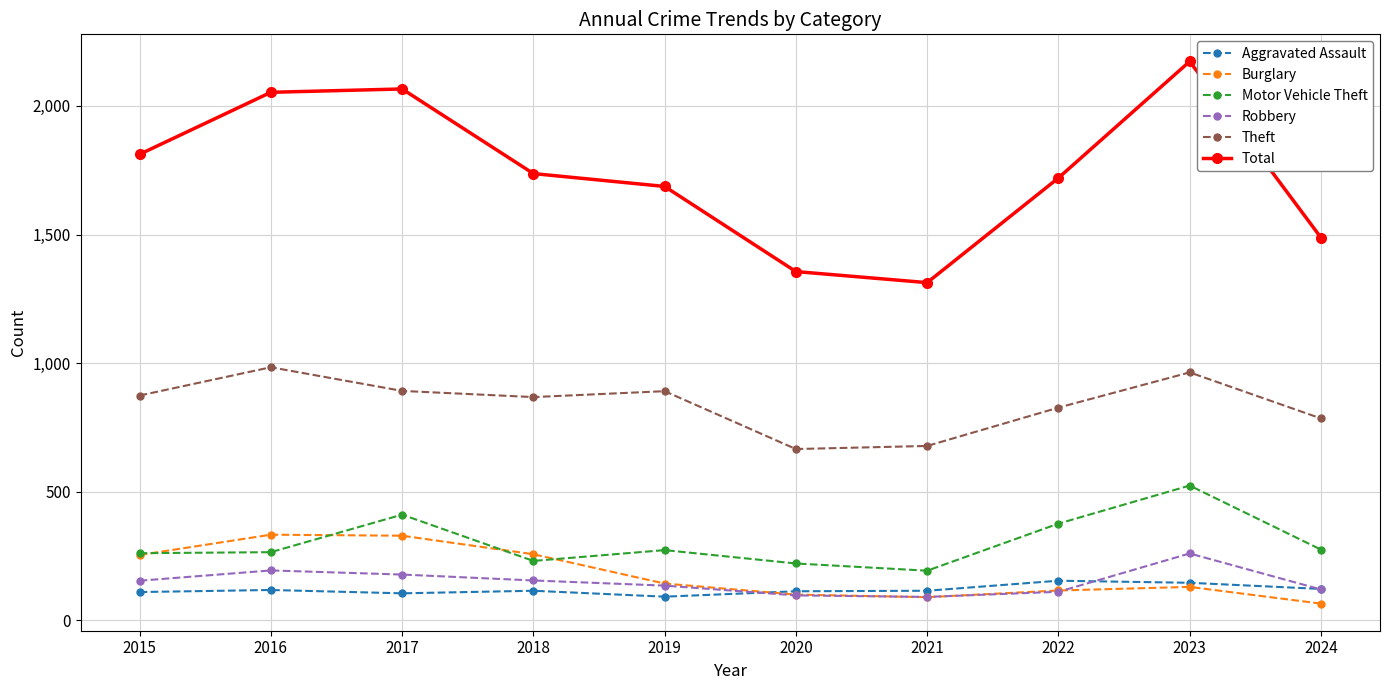

How many values in the Aggravated Assault series are below 115?

4